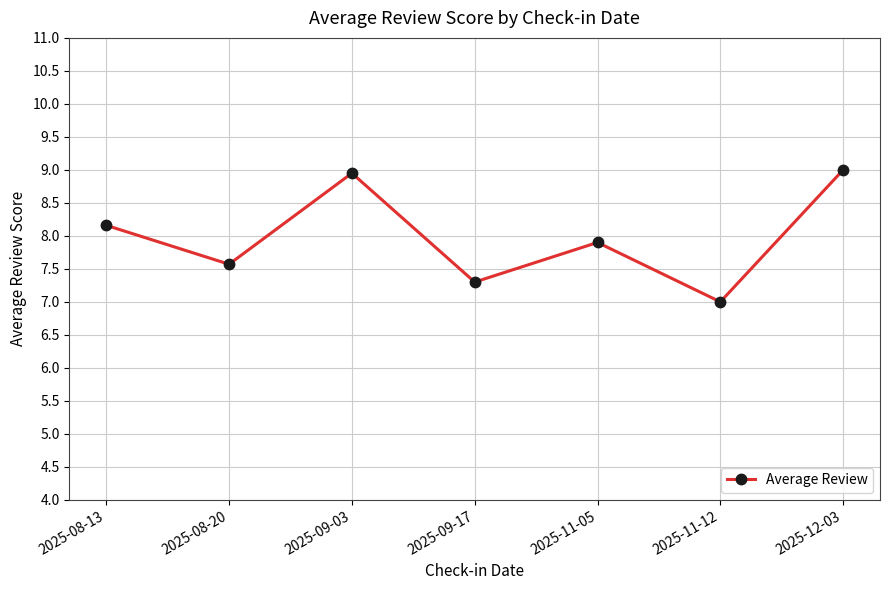

What is the greatest value displayed?

9.0